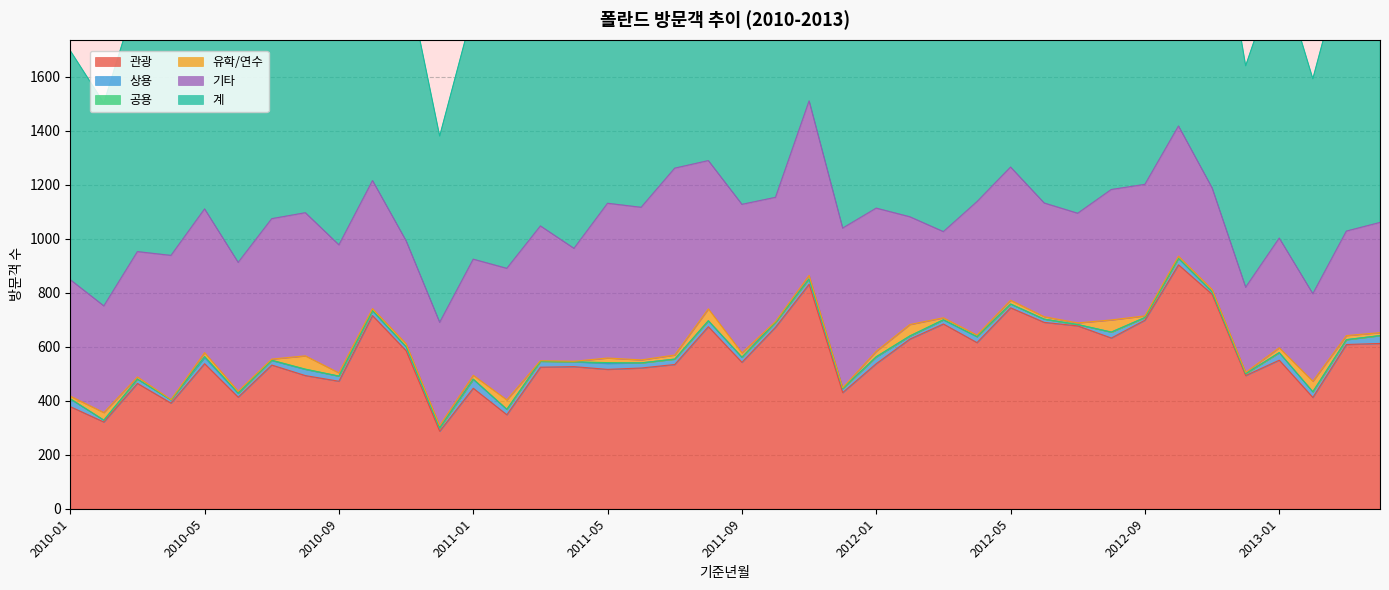

What position from the left is 2011-10?

22